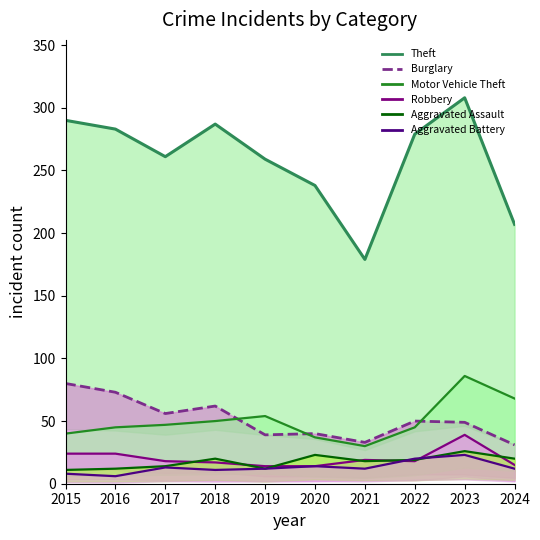

Reading left to right, list all the values displayed in this chart.

Theft: 2015=290	2016=283	2017=261	2018=287	2019=259	2020=238	2021=179	2022=279	2023=308	2024=207
Burglary: 2015=80	2016=73	2017=56	2018=62	2019=39	2020=40	2021=33	2022=50	2023=49	2024=31
Motor Vehicle Theft: 2015=40	2016=45	2017=47	2018=50	2019=54	2020=37	2021=30	2022=45	2023=86	2024=68
Robbery: 2015=24	2016=24	2017=18	2018=17	2019=14	2020=14	2021=19	2022=18	2023=39	2024=15
Aggravated Assault: 2015=11	2016=12	2017=14	2018=20	2019=12	2020=23	2021=18	2022=19	2023=26	2024=20
Aggravated Battery: 2015=8	2016=6	2017=13	2018=11	2019=12	2020=14	2021=12	2022=20	2023=23	2024=12